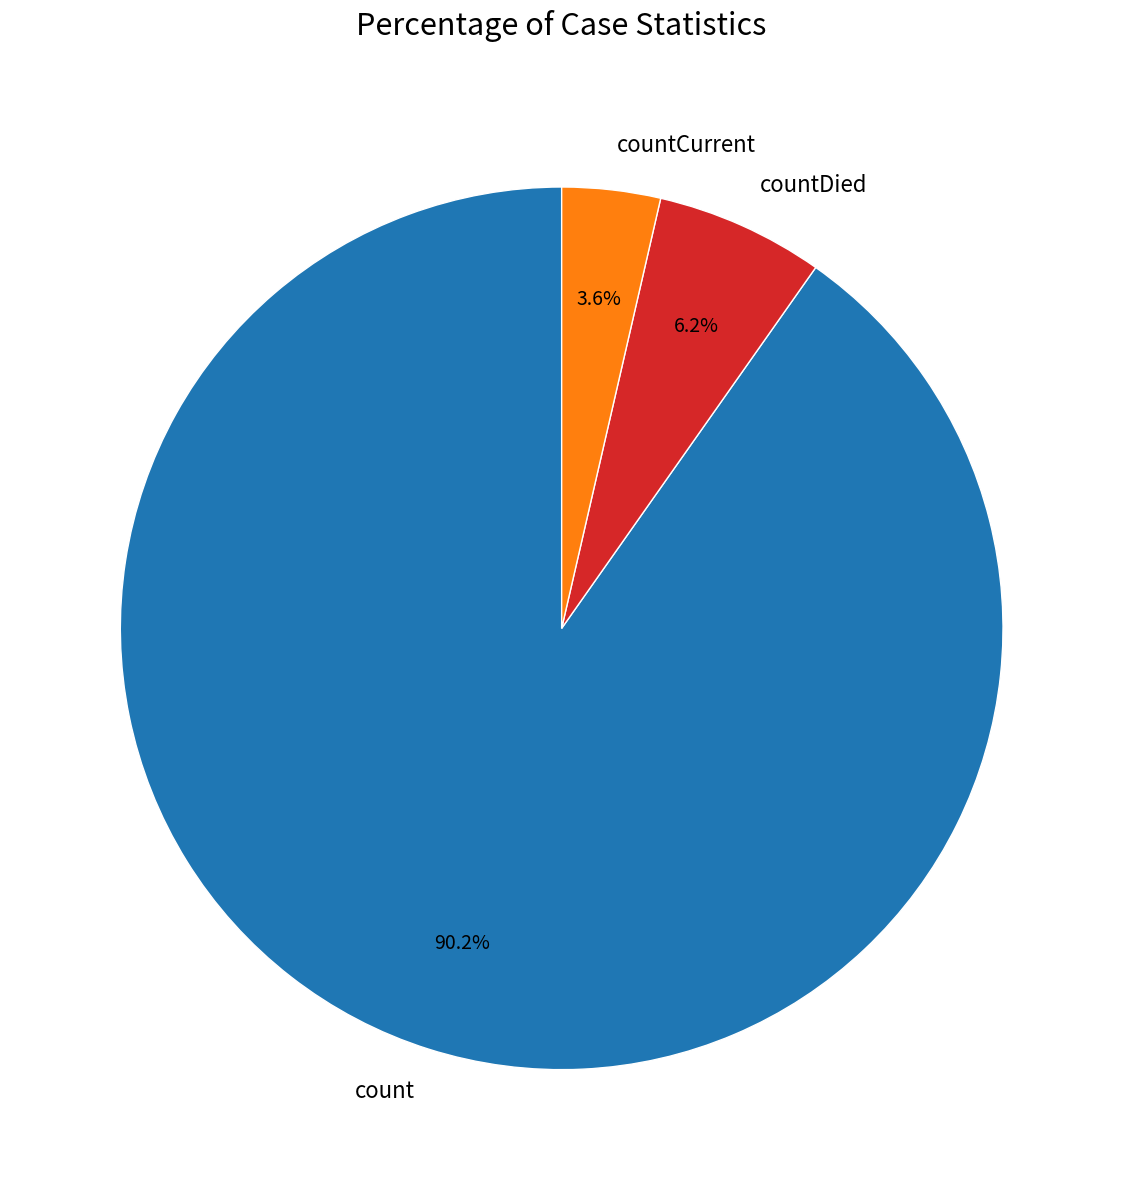

To the nearest percent, what is the difference between the count and countDied slice percentages?

84%